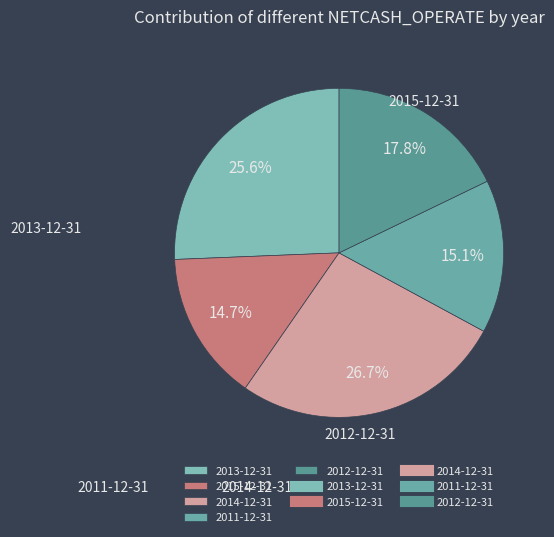

To the nearest percent, what portion does 2015-12-31 represent?

15%